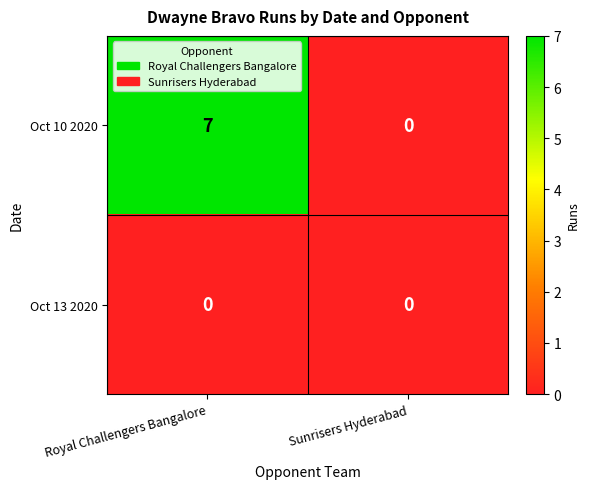

How many data points does each series have?

2